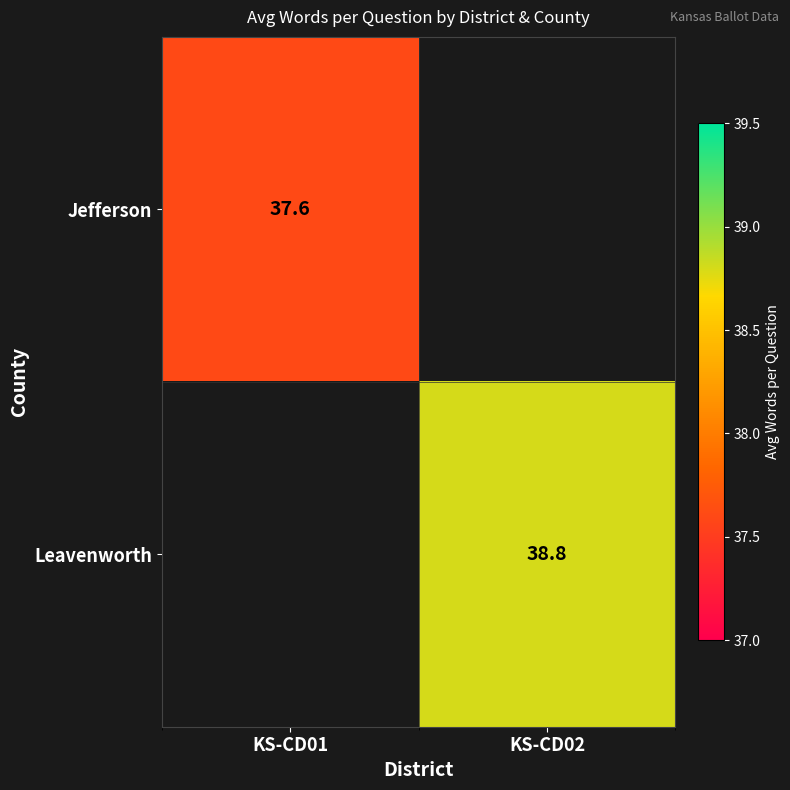

Is it true that Jefferson equals 37.6 at KS-CD01?

True